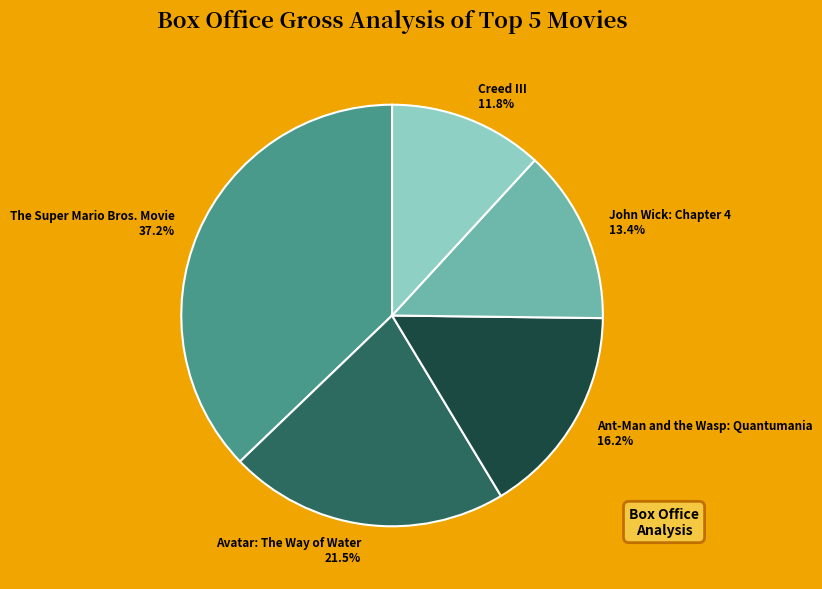

Which slice is the largest?

The Super Mario Bros. Movie